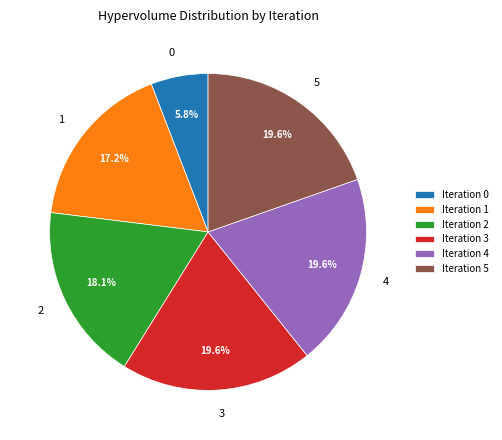

Which has a higher value, Iteration 5 or Iteration 2?

Iteration 5